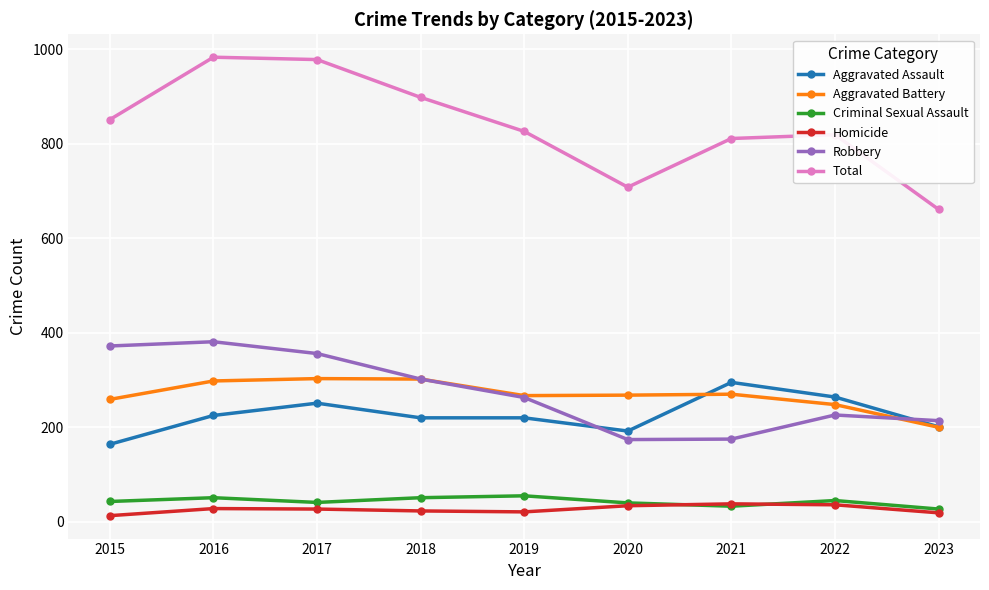

What is the difference between the Criminal Sexual Assault values at 2022 and 2021?

12